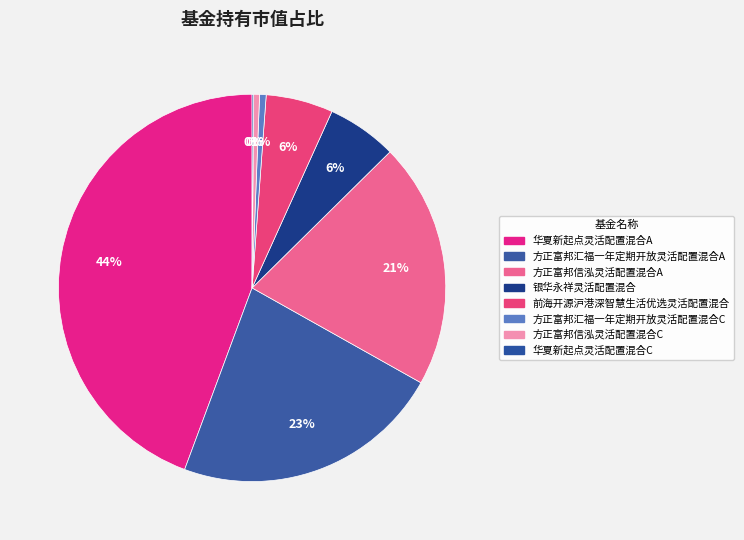

What is the smallest slice in the pie chart?

华夏新起点灵活配置混合C